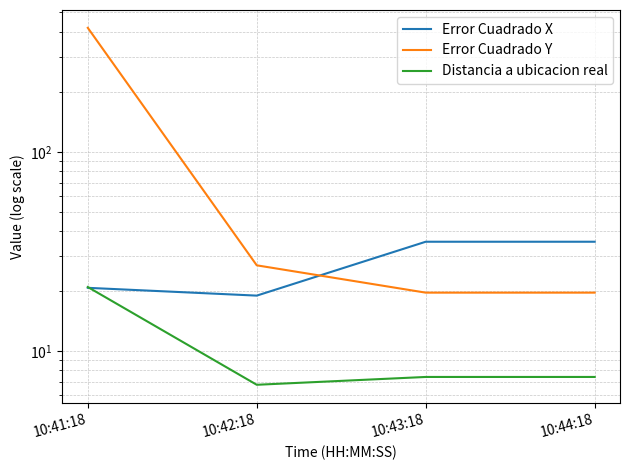

Between 10:42:18 and 10:43:18, which series saw the biggest shift?

Error Cuadrado X